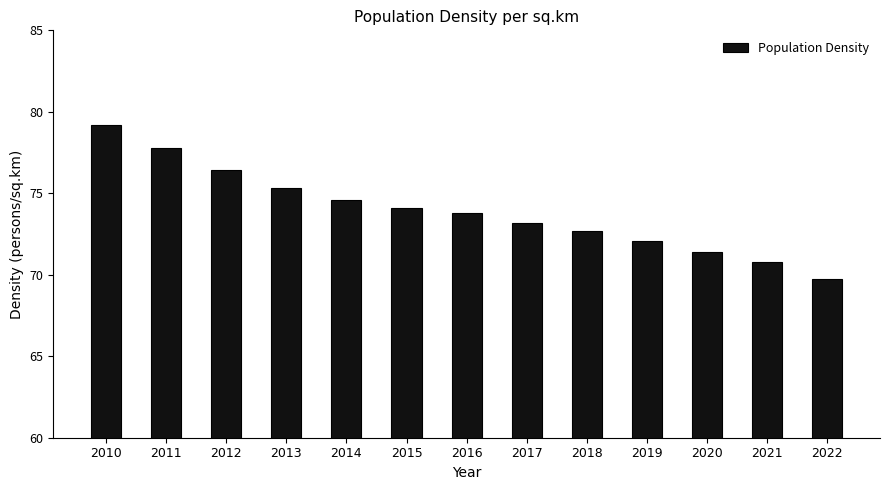

Where does the data first go above 73?

2010